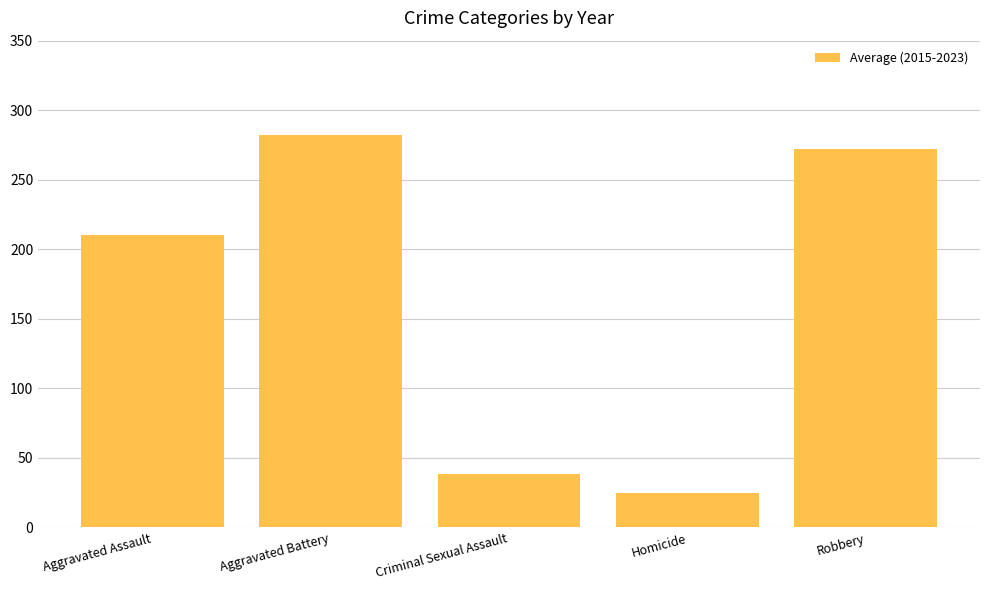

At which label is the value closest to 153?

Aggravated Assault